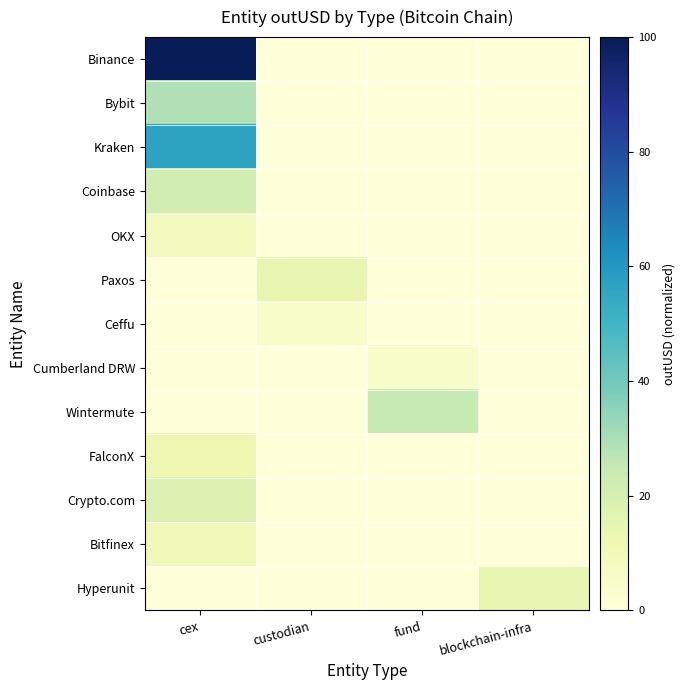

What is the difference between the highest and lowest values at cex?

100.0